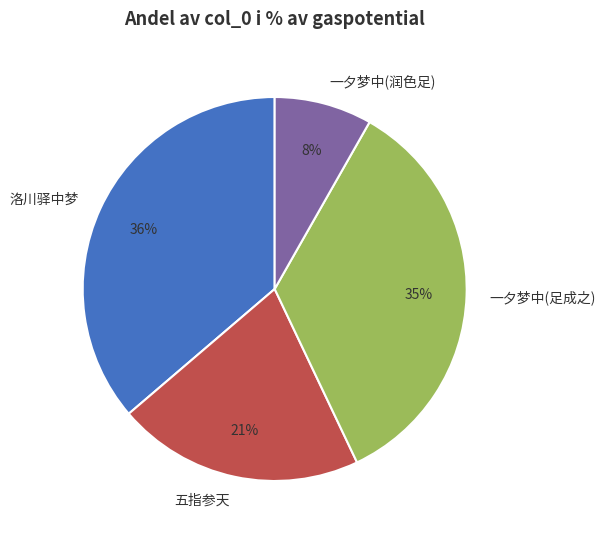

Which slice is the largest?

洛川驿中梦